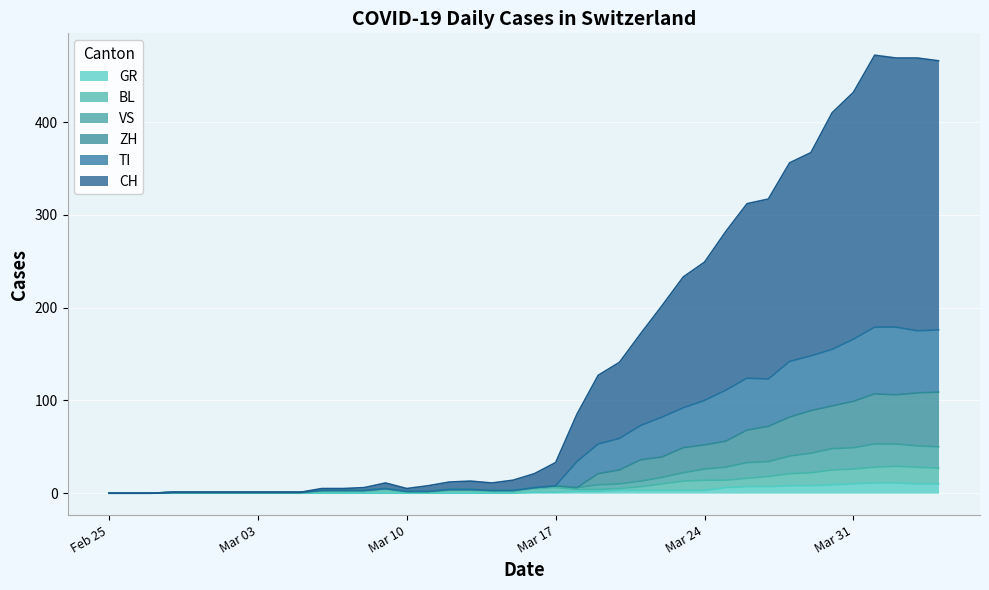

What is the difference between the highest and lowest values at 2020-03-27?

310